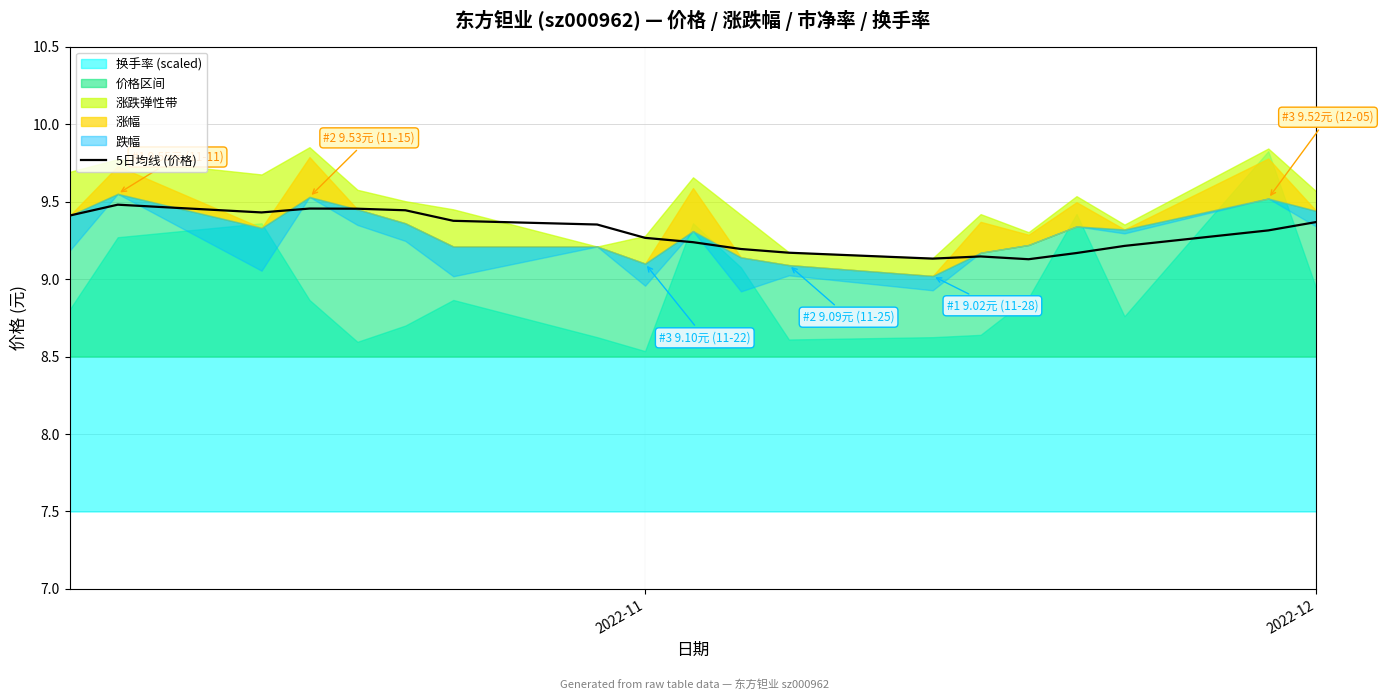

The 5日均线 (价格) series shows 9.3 at 2022-11. True or false?

True